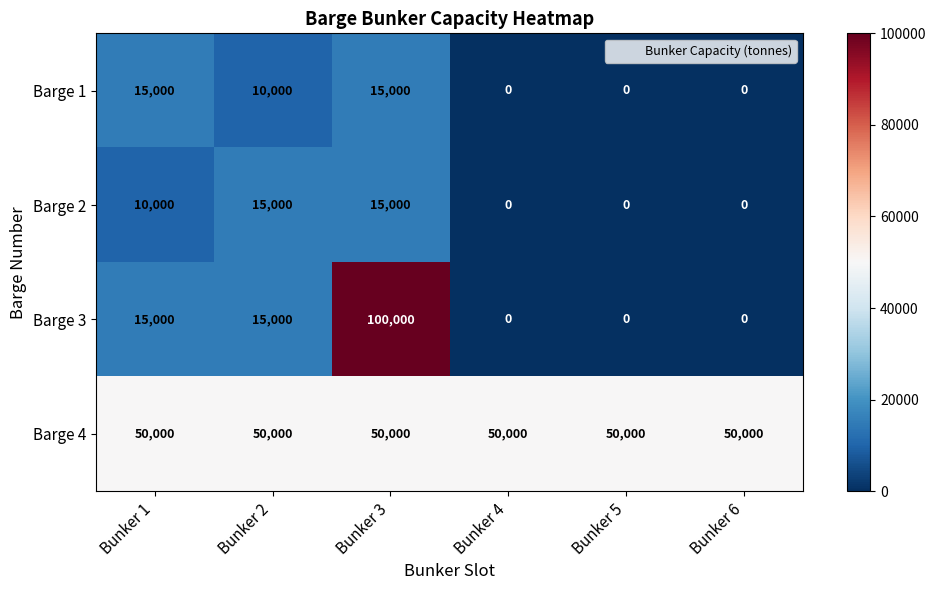

What is the greatest value displayed?

100000